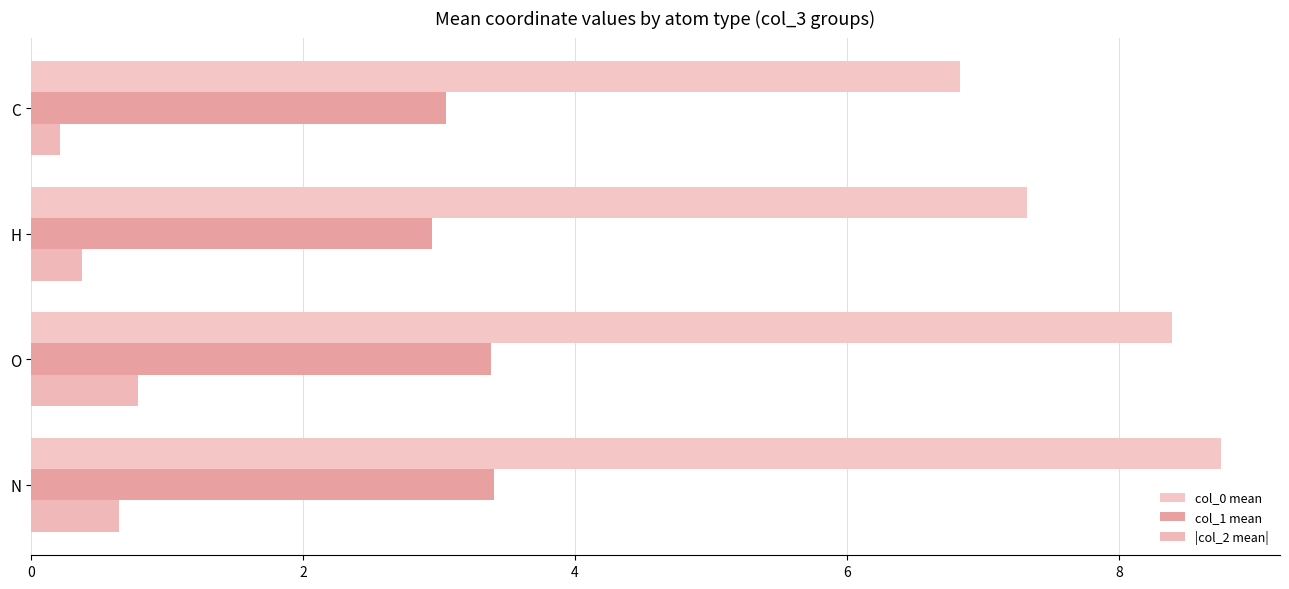

What is the sum of all col_0 mean values?

31.3